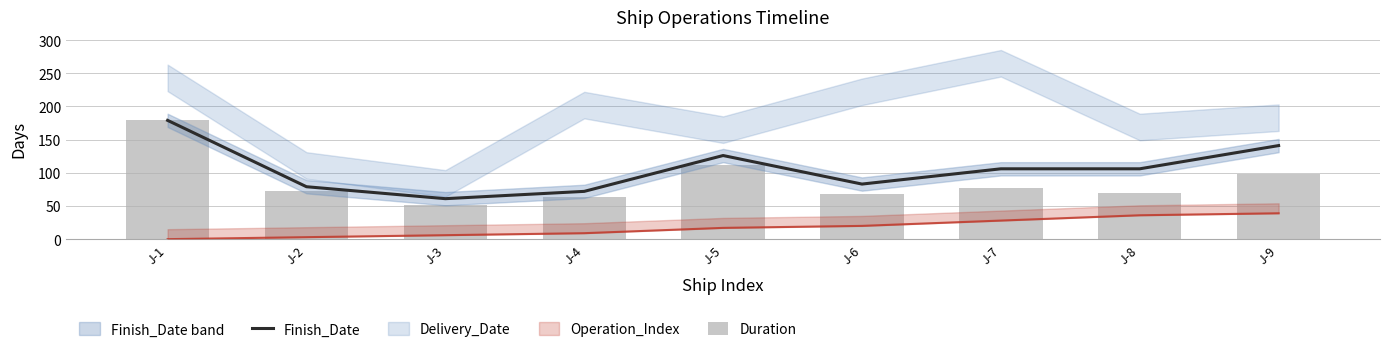

Where is Duration nearest to the value 115?

J-5